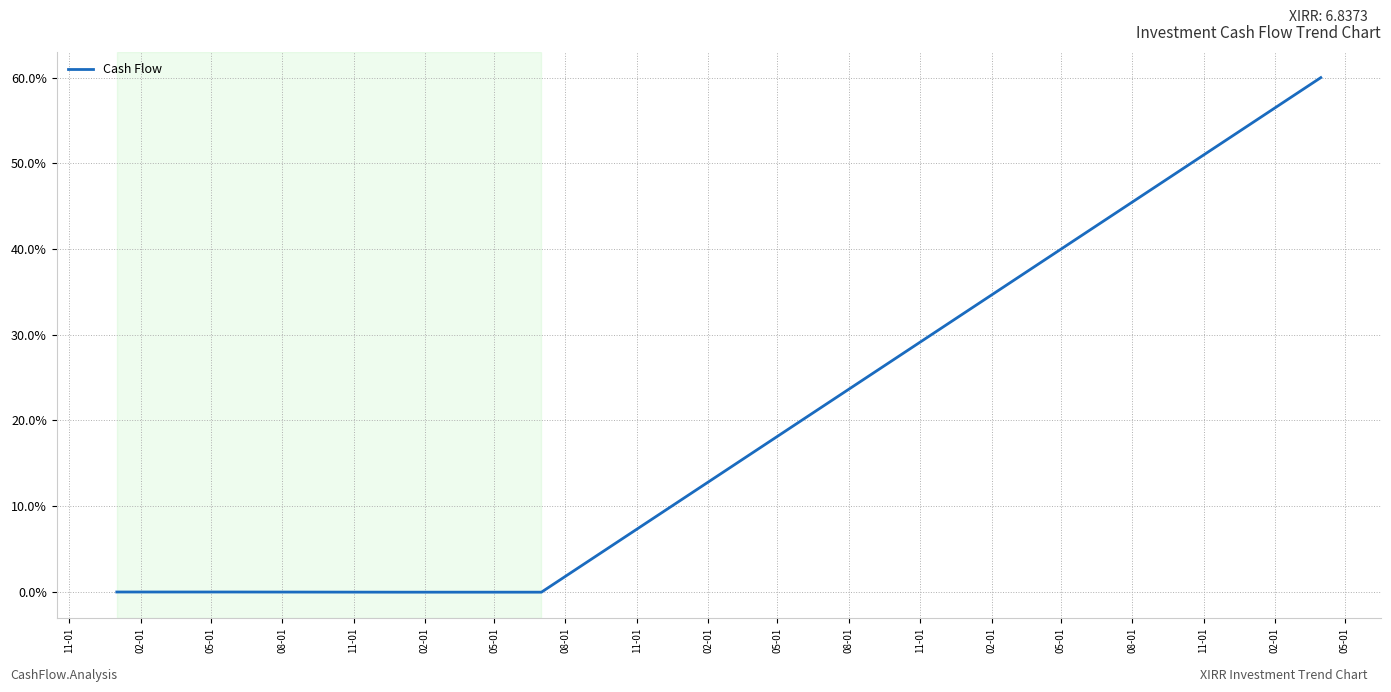

What is the maximum value shown in the chart?

60.0